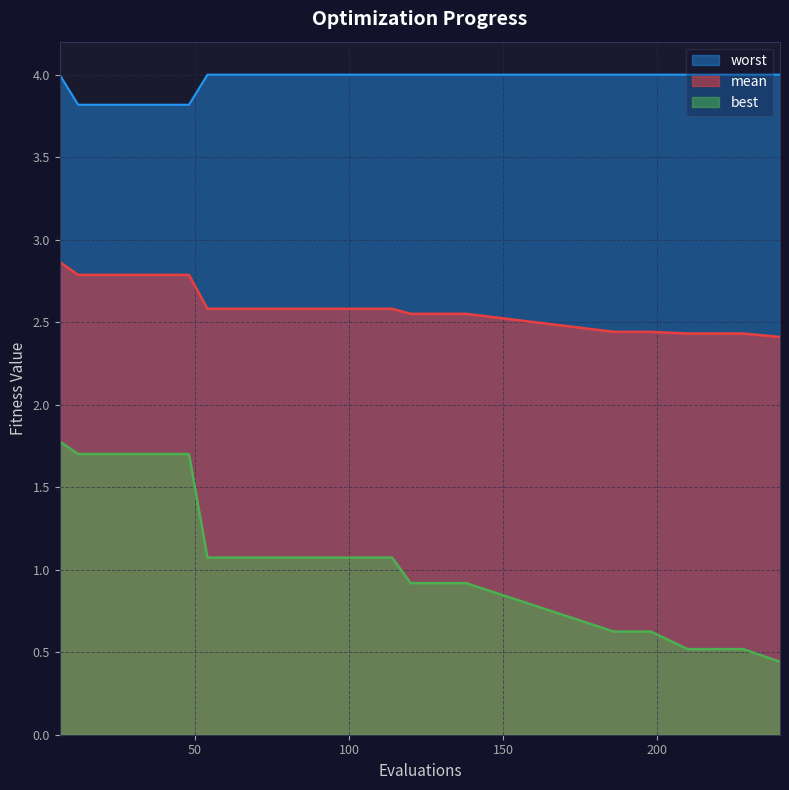

True or false: best has a value of 0.6 at 78.

False